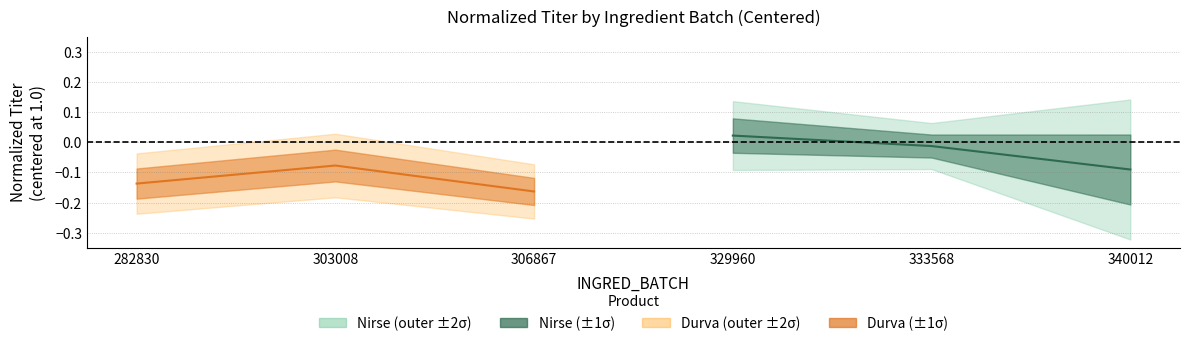

True or false: Durva (mean) and Nirse (mean) intersect in this chart.

False